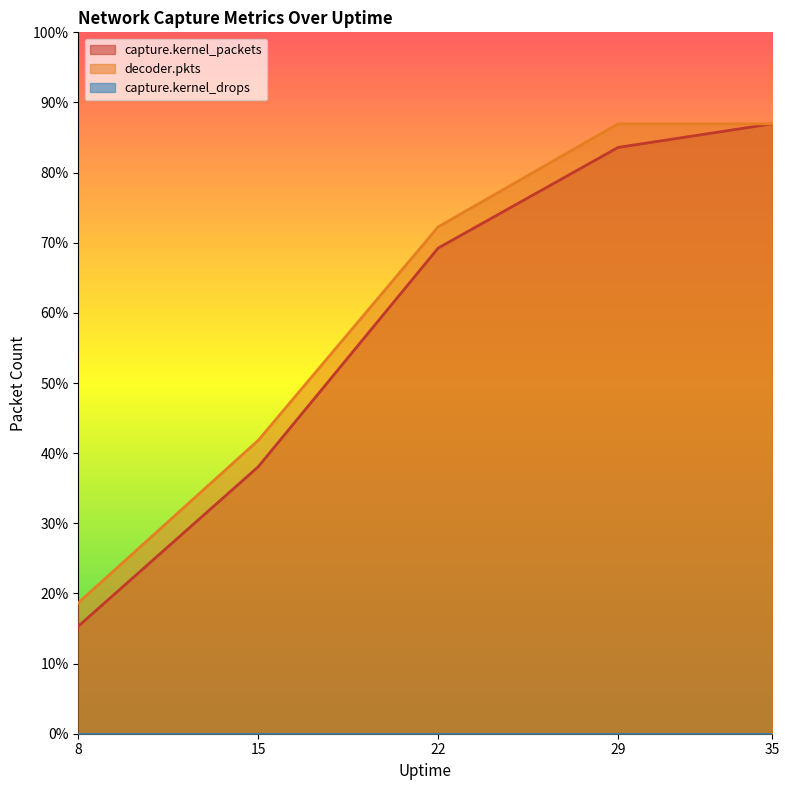

True or false: decoder.pkts and capture.kernel_packets cross at least once.

False